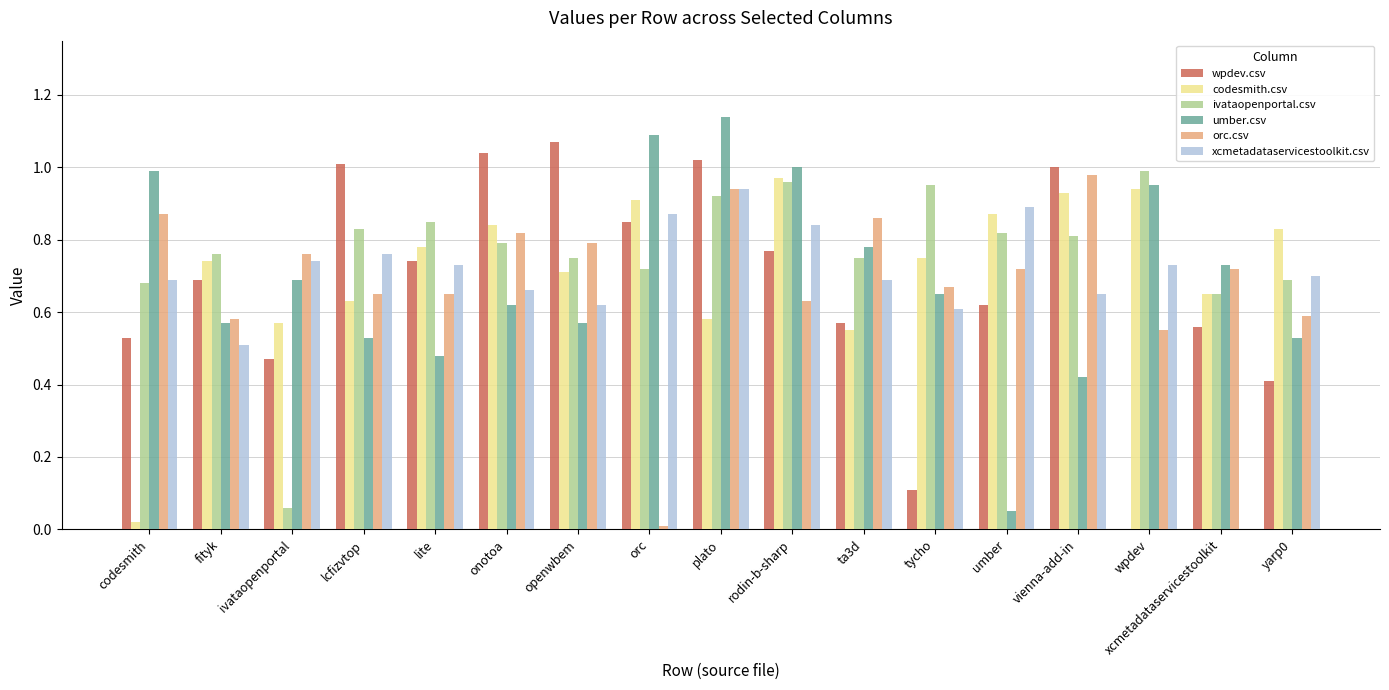

At which category is the sum across all series the highest?

plato